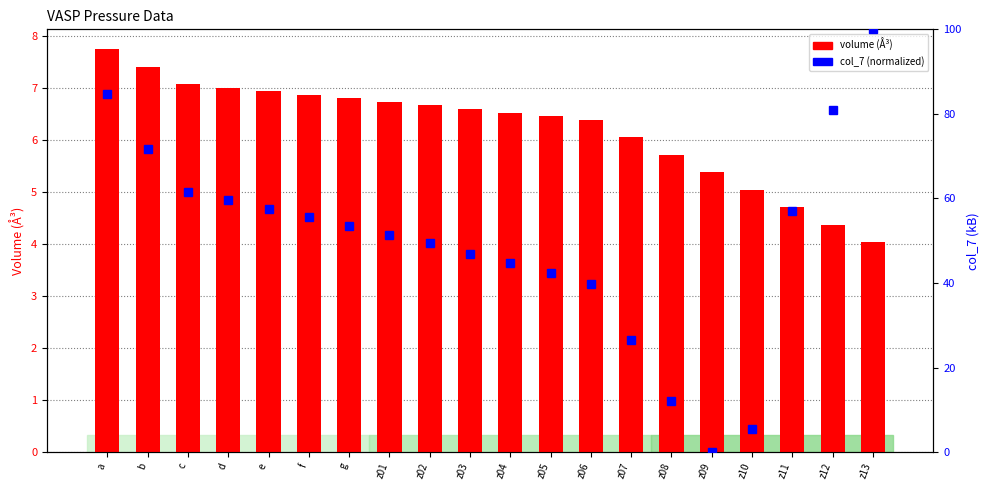

Are the bars horizontal?

No